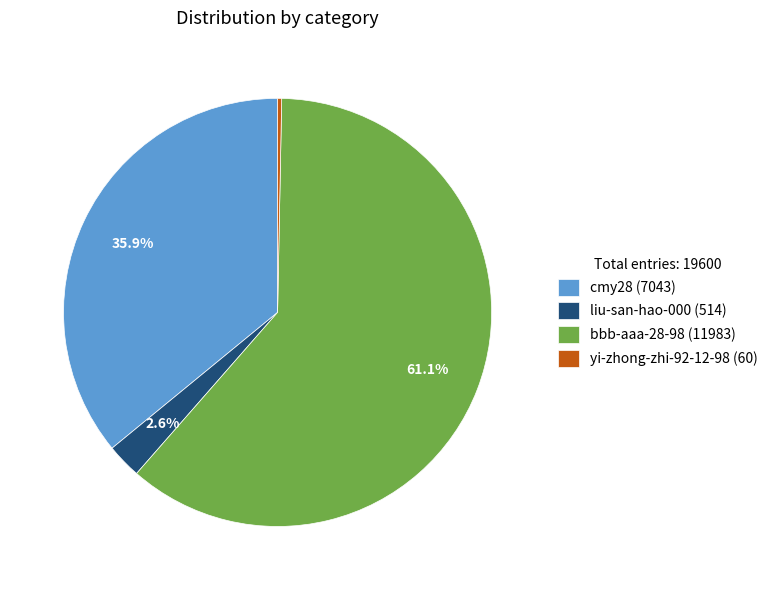

To the nearest percent, what percentage of the pie is cmy28?

36%